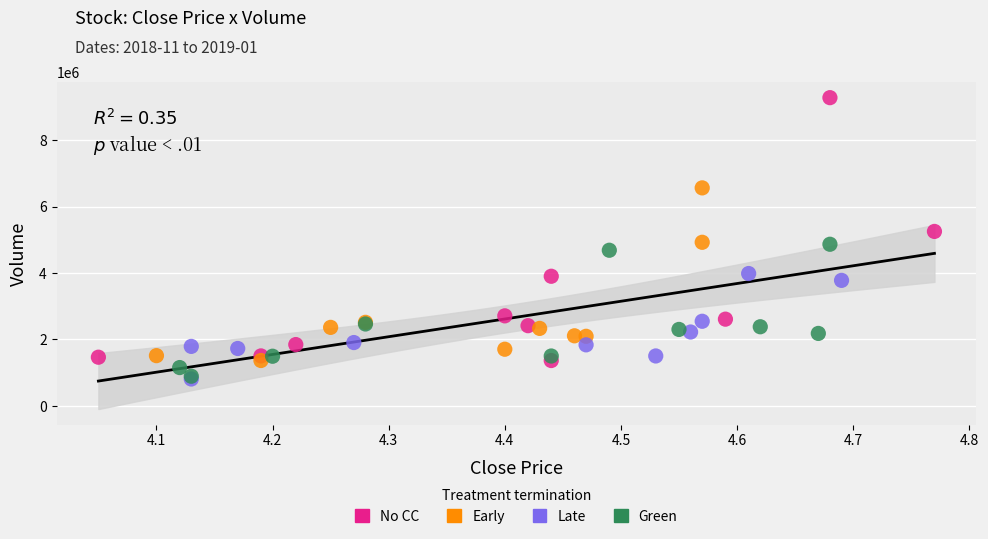

Which series contains the lowest Y value?

Late